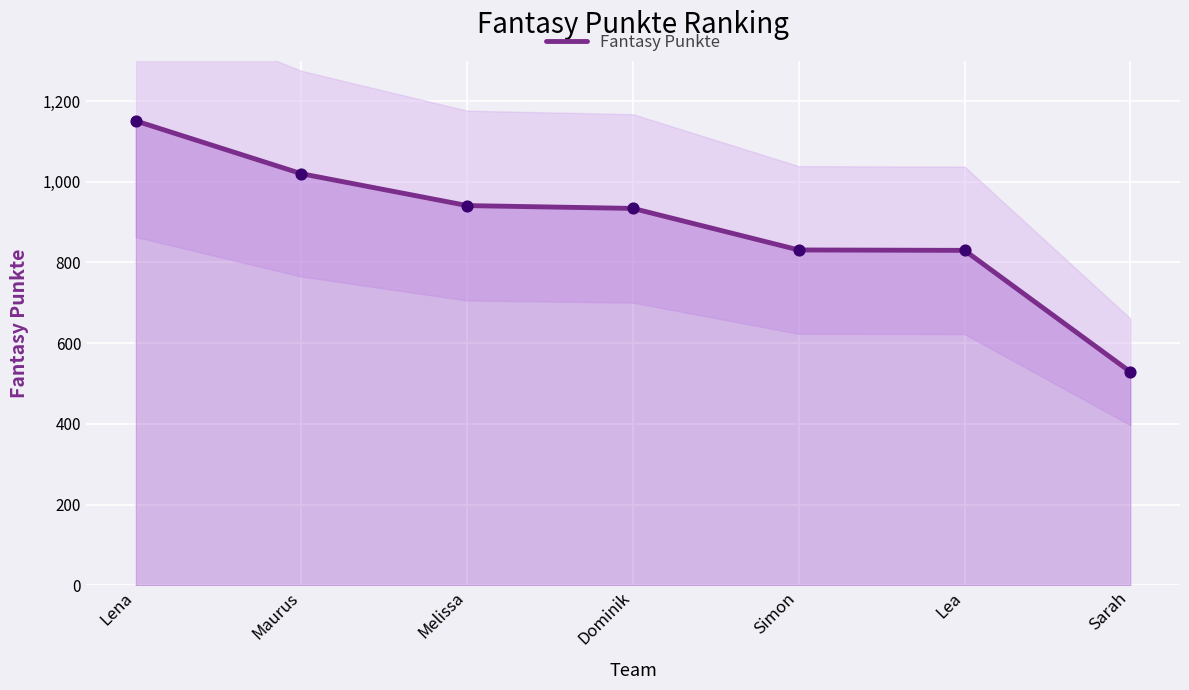

What is the change in value from Lena to Simon?

-320